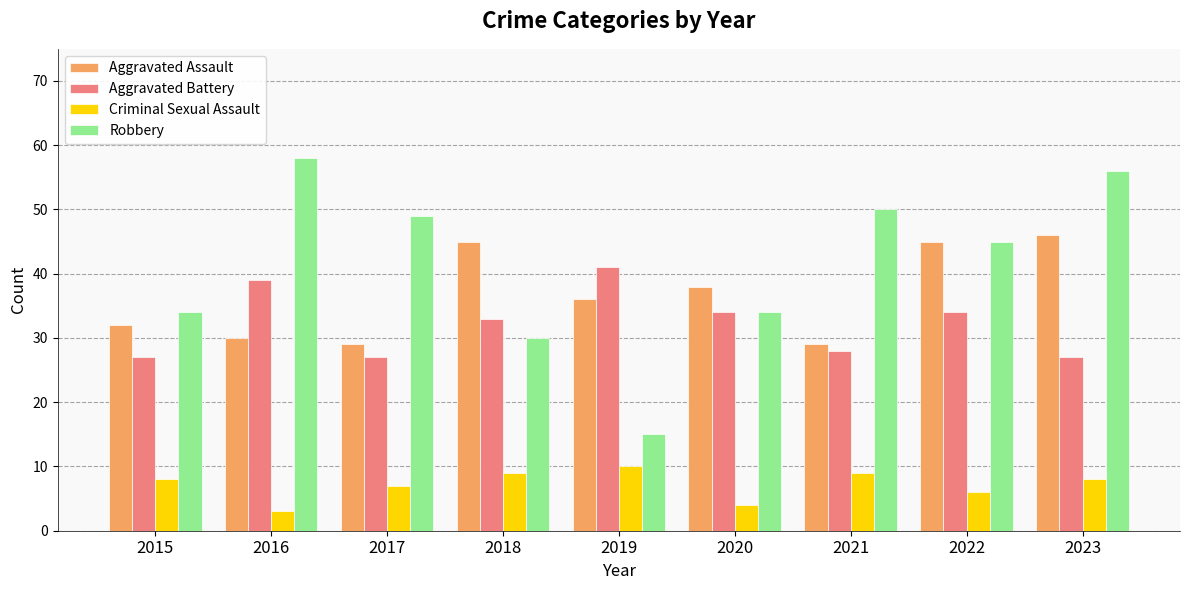

Rank the series by their maximum value, from lowest to highest.

Criminal Sexual Assault, Aggravated Battery, Aggravated Assault, Robbery